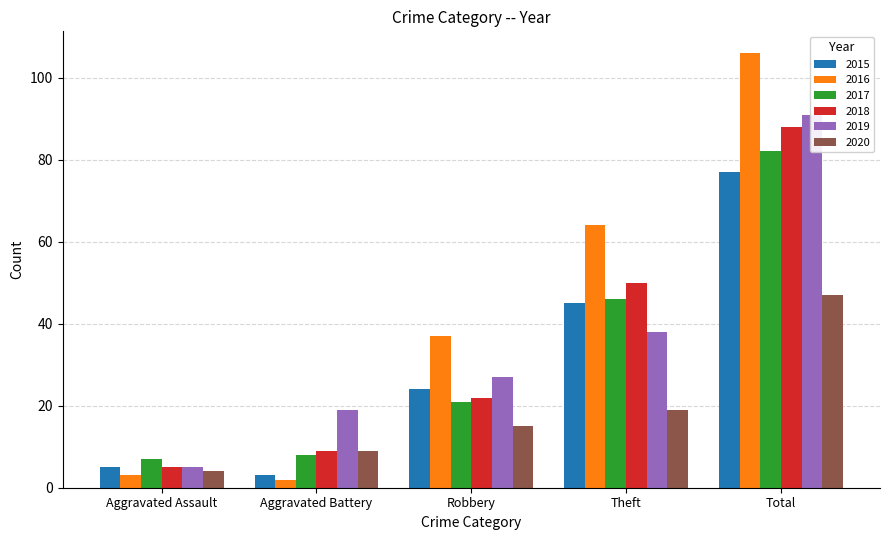

What is the total value across all series at Aggravated Battery?

50